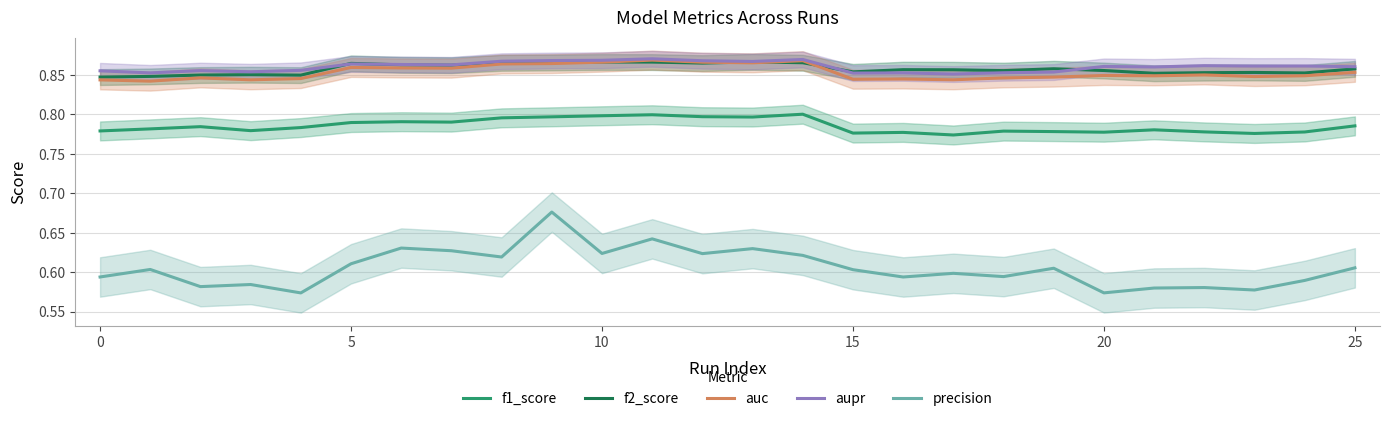

At 15, list the series in order from largest to smallest.

aupr, f2_score, auc, f1_score, precision